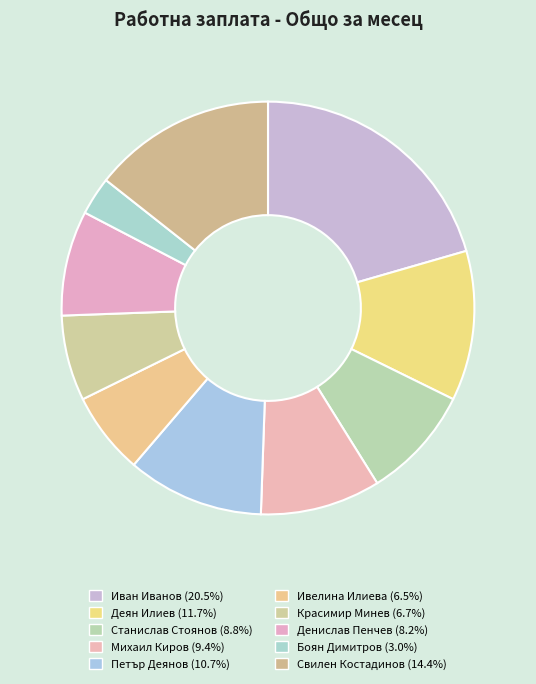

Count the number of slices in the pie.

10